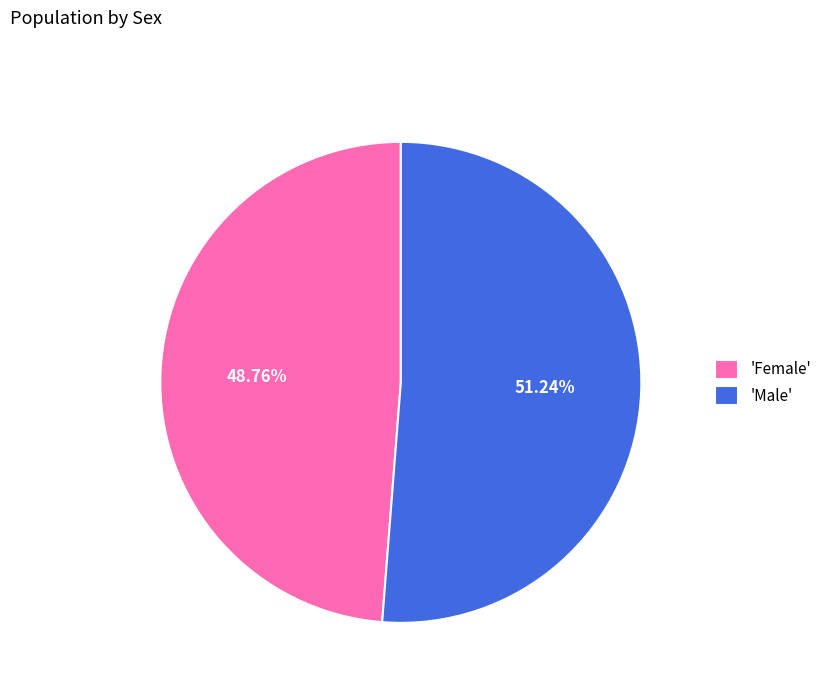

Combined, do 'Female' and 'Male' account for over 50%?

Yes